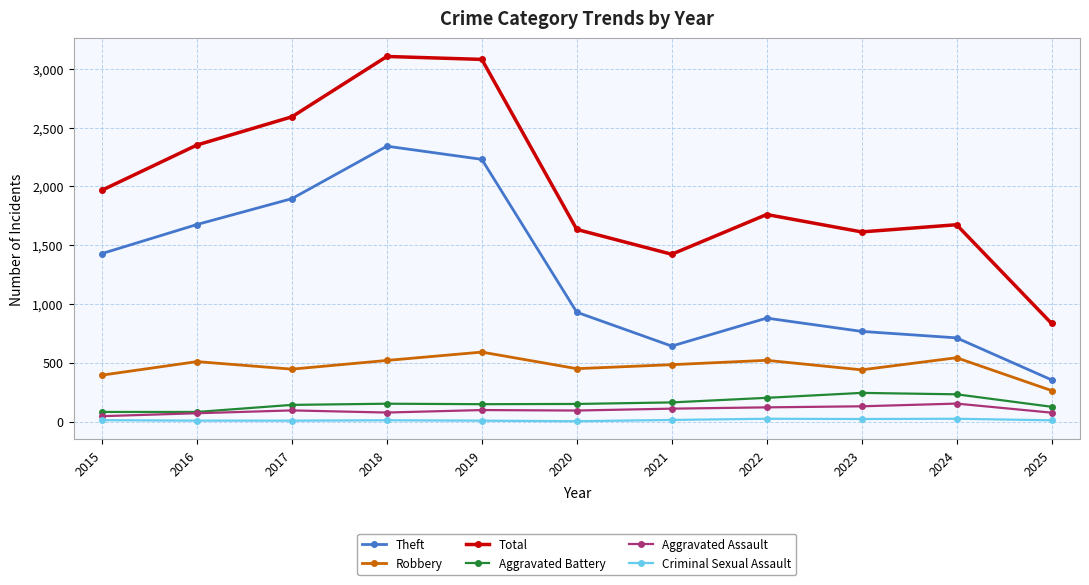

What is the average value of the Total series?

2003